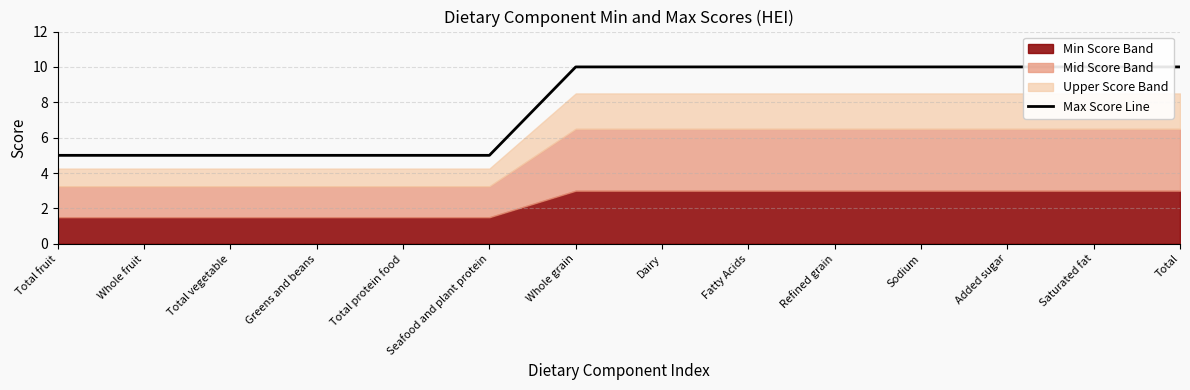

How many data points are less than 10?

6